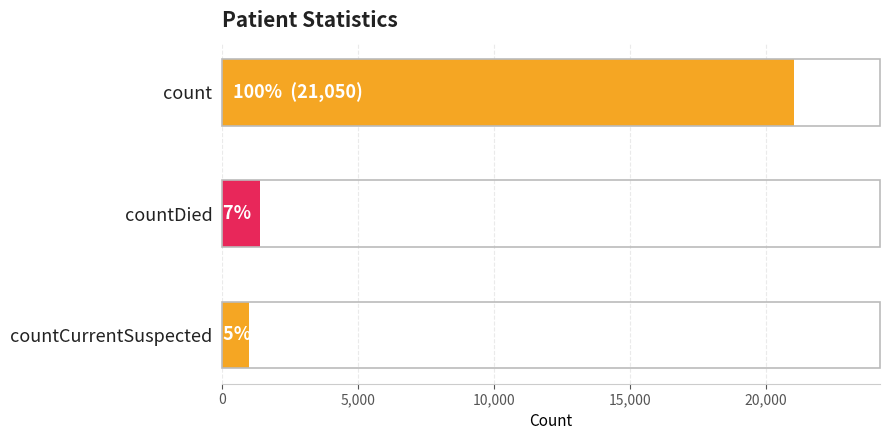

What is the greatest value displayed?

21050